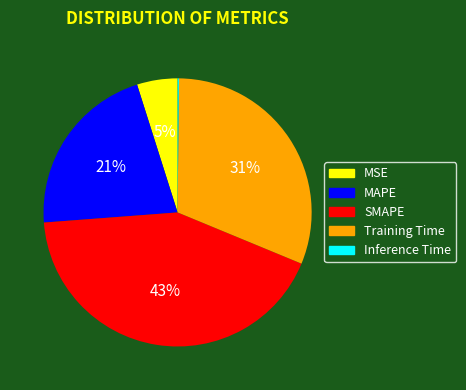

Is the sum of MAPE and MSE greater than half?

No